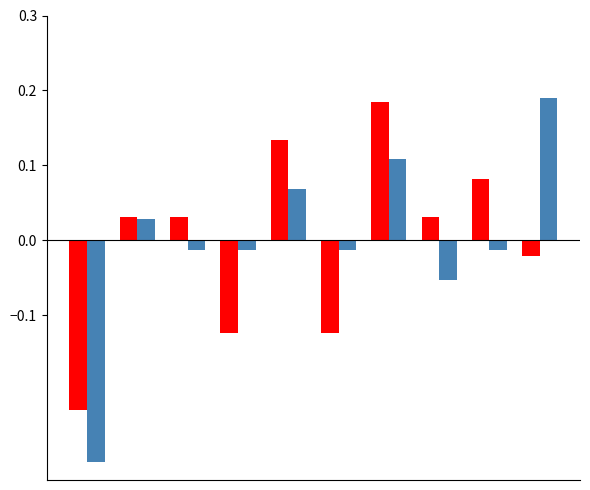

What is the minimum value shown in the chart?

-0.3